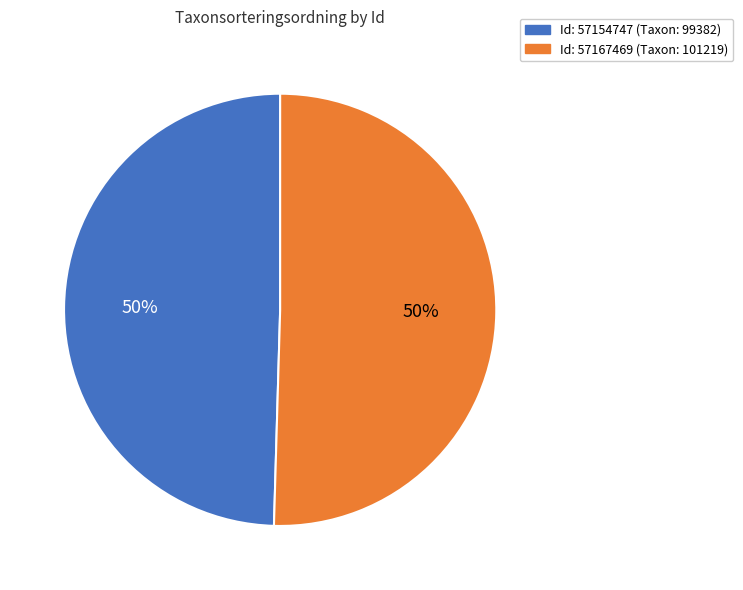

To the nearest percent, what is the average slice percentage?

50%